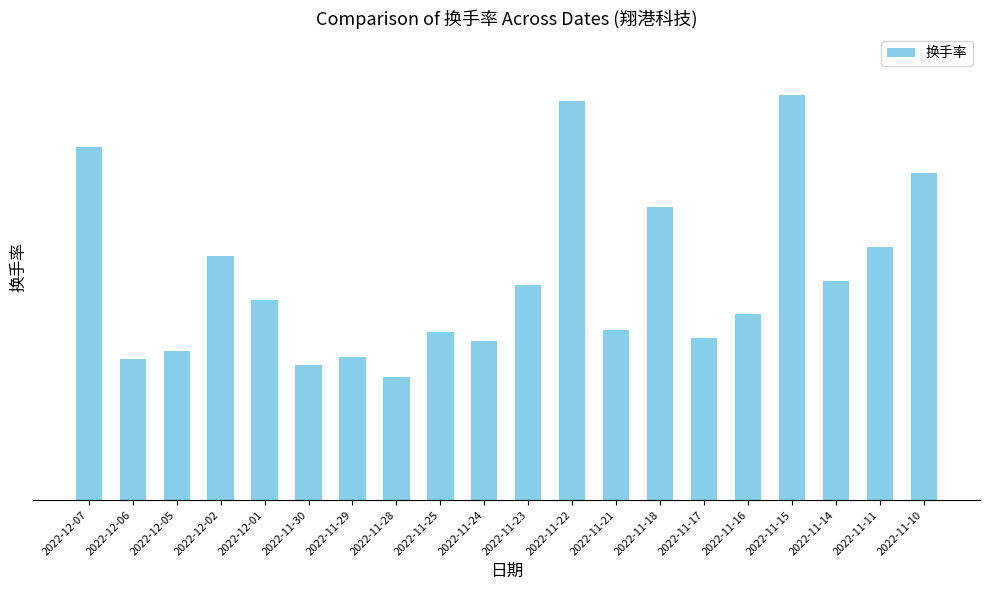

Rank the categories by value from lowest to highest.

2022-11-28, 2022-11-30, 2022-12-06, 2022-11-29, 2022-12-05, 2022-11-24, 2022-11-17, 2022-11-25, 2022-11-21, 2022-11-16, 2022-12-01, 2022-11-23, 2022-11-14, 2022-12-02, 2022-11-11, 2022-11-18, 2022-11-10, 2022-12-07, 2022-11-22, 2022-11-15